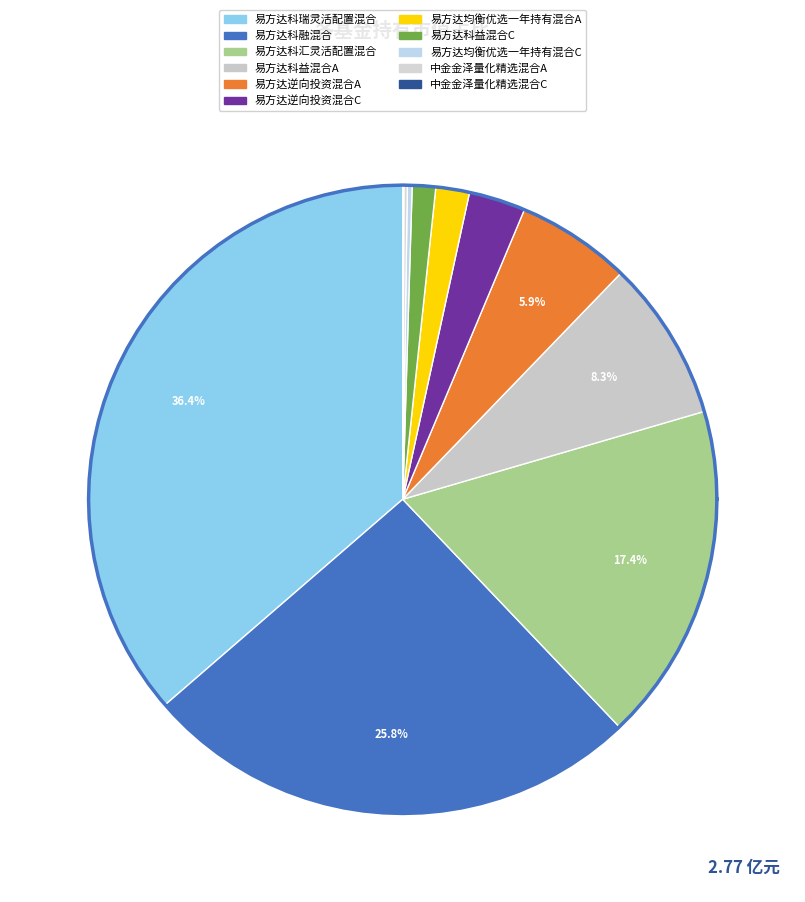

What percentage is NOT represented by 易方达科瑞灵活配置混合?

63.6%